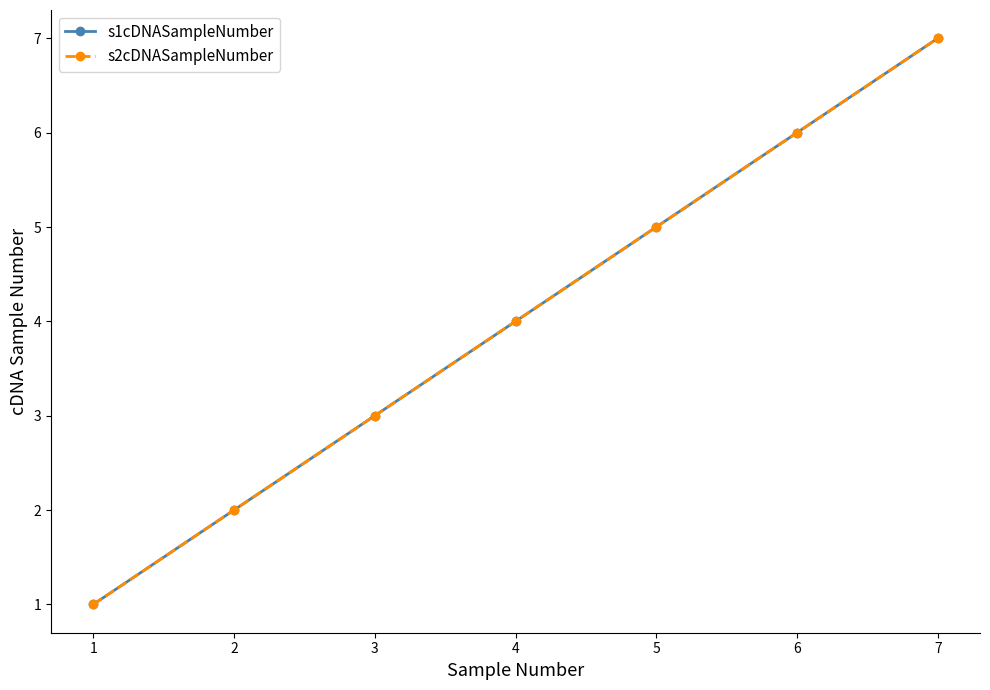

Is this an area chart (filled region under the line)?

No